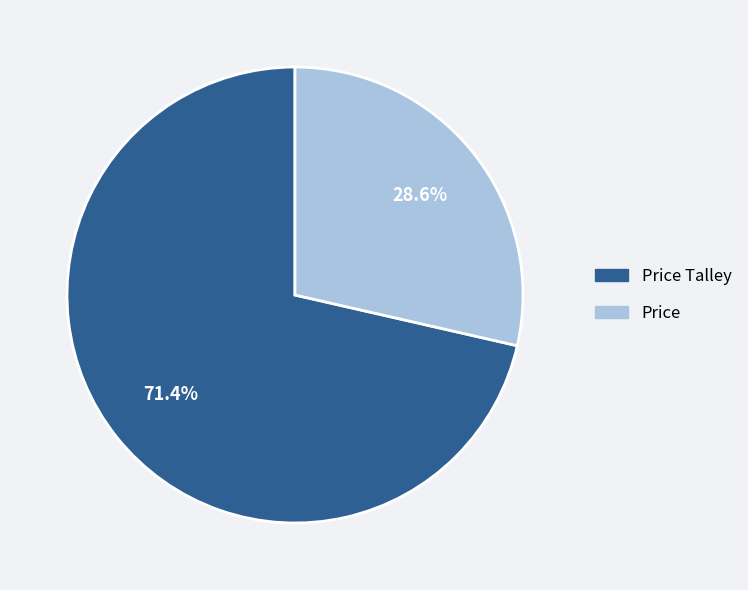

What is the largest slice in the pie chart?

Price Talley